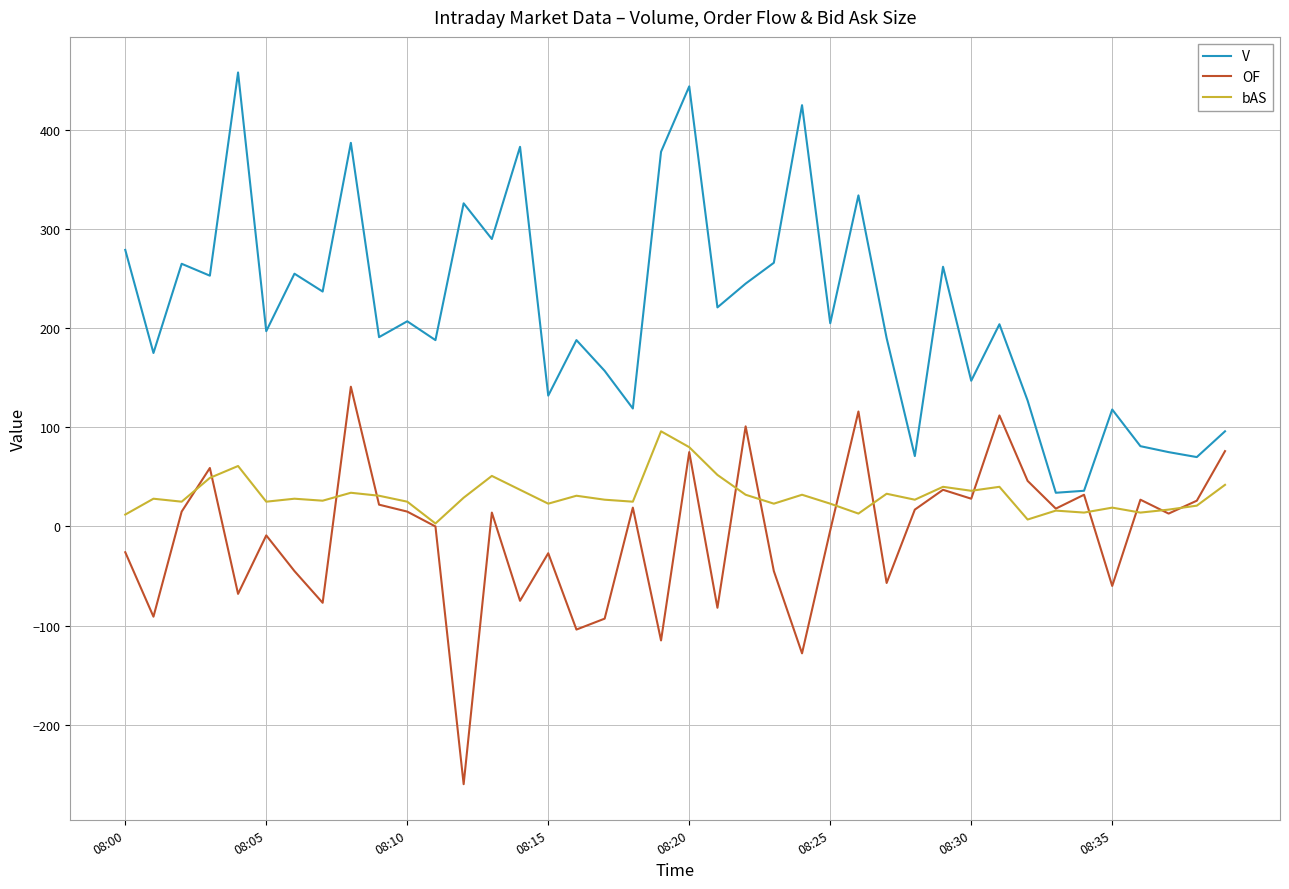

Which series has the largest total across all categories?

V